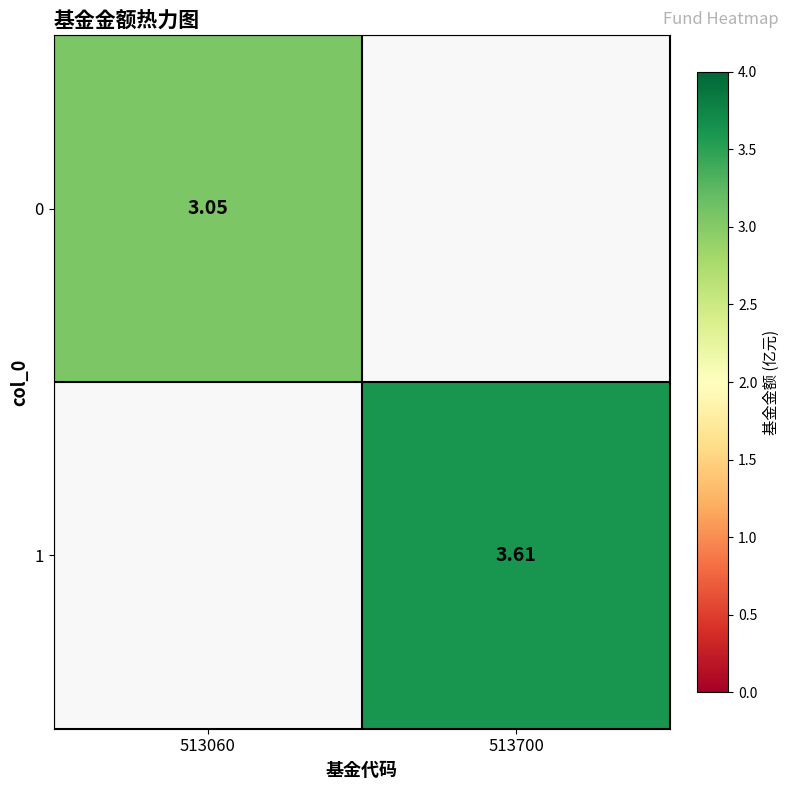

List the series in order of their overall mean, lowest first.

0, 1